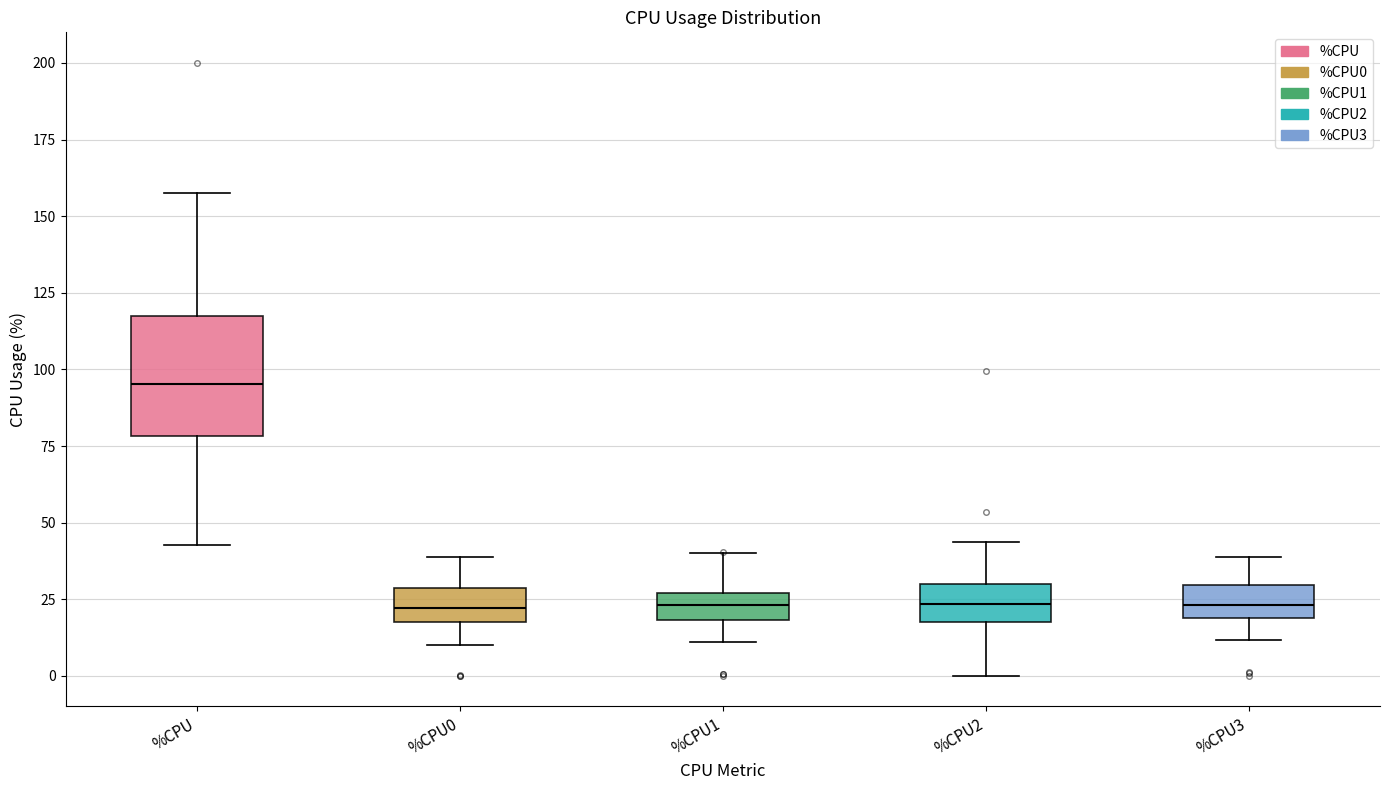

Reading left to right, read every box against the y-axis: the position of its median line, the range the box covers, and the ends of its whiskers. The values are not printed on the chart, so give them approximately, as read against the axis.

%CPU: median 95, box 80 to 115, whiskers 45 to 160
%CPU0: median 20 (inside the box), box 20 to 30, whiskers 10 to 40
%CPU1: median 25 (inside the box), box 20 to 25, whiskers 10 to 40
%CPU2: median 25, box 20 to 30, whiskers 0 to 45
%CPU3: median 25, box 20 to 30, whiskers 10 to 40